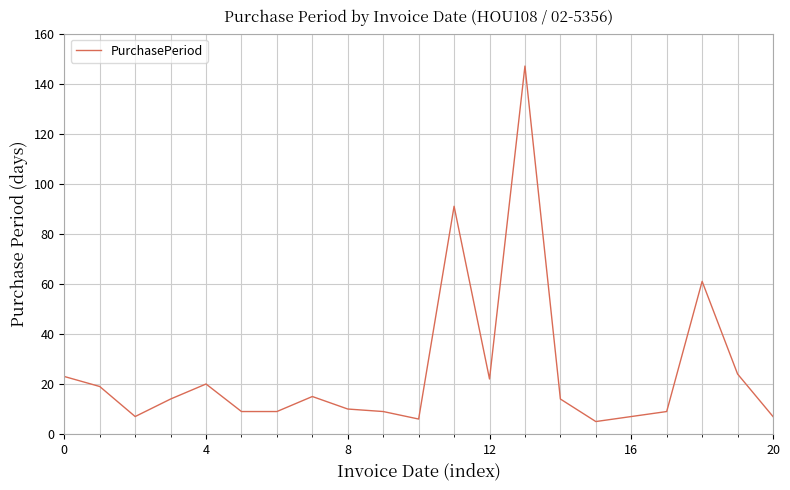

What is the smallest value displayed?

5